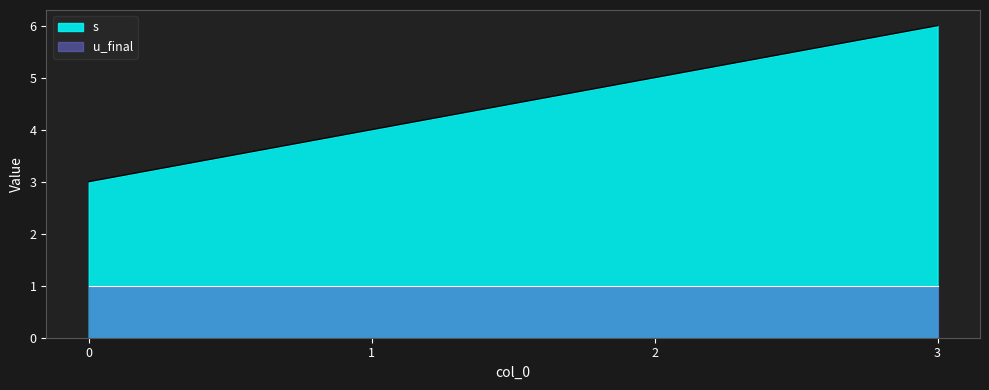

Read the value at 3.

6